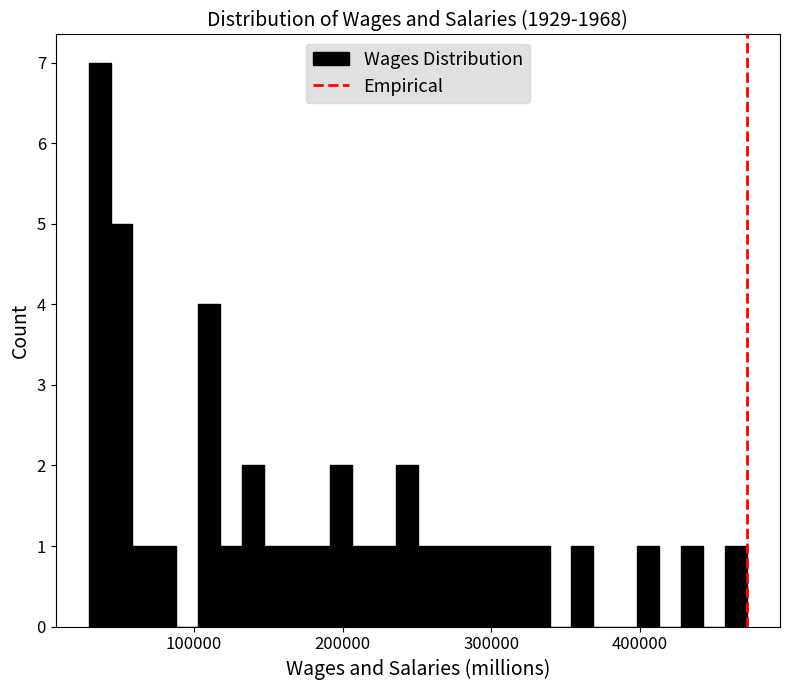

Around what value on the x-axis is the tallest bar? Give the approximate position of its centre, as read against the axis.

40000